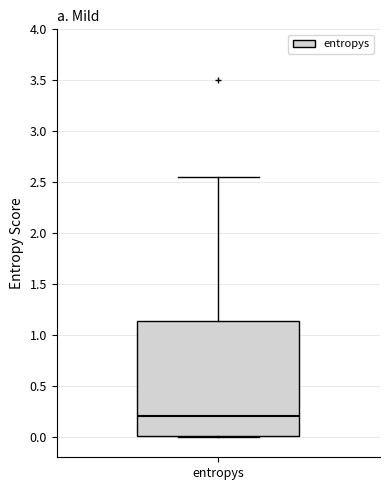

Where is the upper edge of the box for entropys on the y-axis? The values are not printed on the chart, so give them approximately, as read against the axis.

1.15